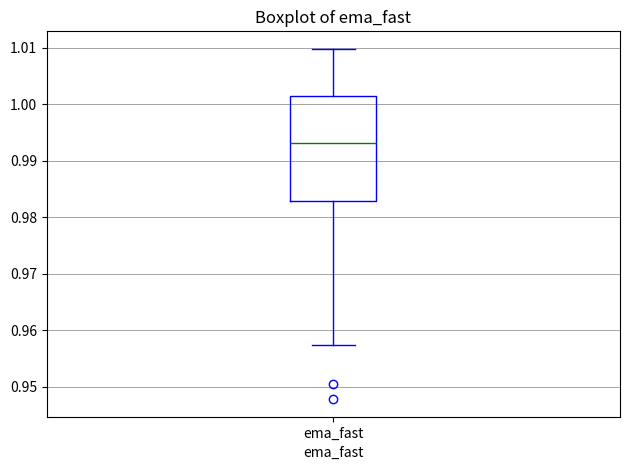

Read this box plot against the y-axis: the position of the median line, the range covered by the box, and the ends of both whiskers. The values are not printed on the chart, so give them approximately, as read against the axis.

median 0.993, box 0.983 to 1.002, whiskers 0.957 to 1.010